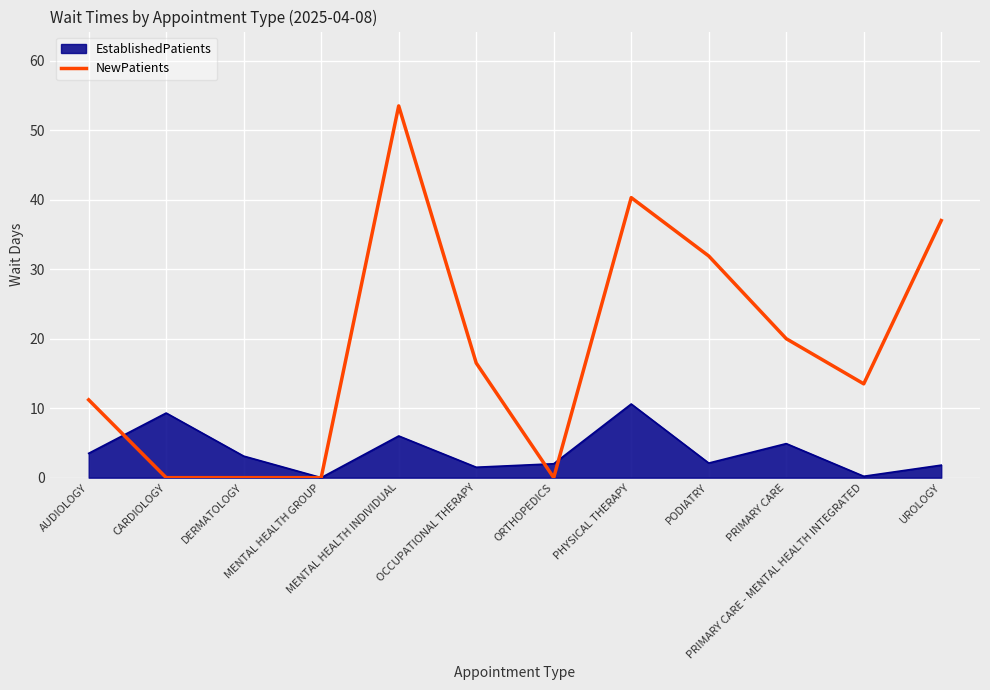

What is the greatest value displayed?

53.5